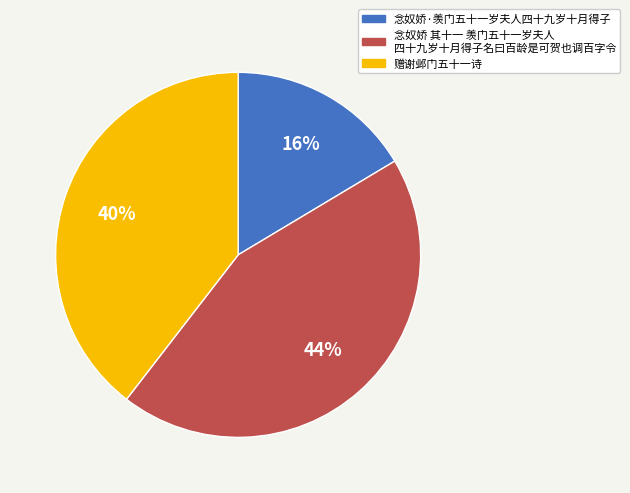

To the nearest percent, what is the difference between the largest and smallest slice percentages?

28%